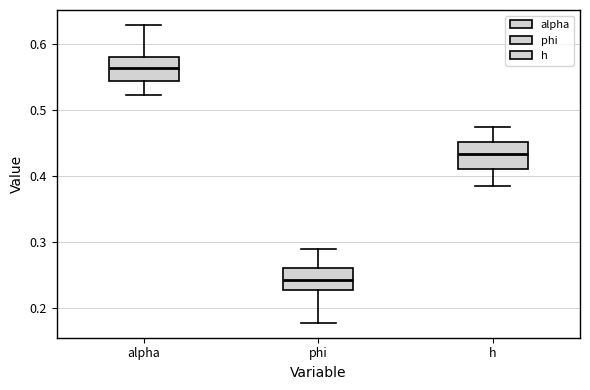

Where does the median line of the box for phi sit on the y-axis? The values are not printed on the chart, so give them approximately, as read against the axis.

0.24